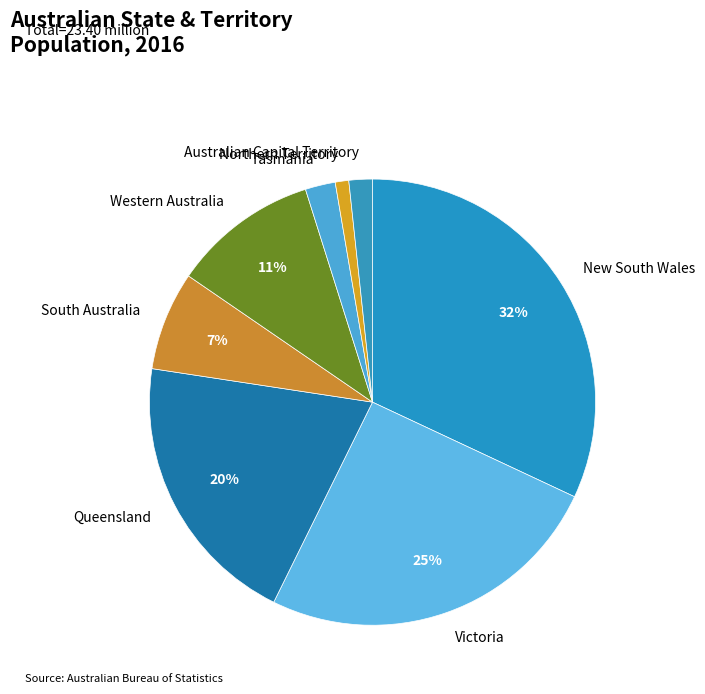

To the nearest percent, what is the average slice percentage?

12%